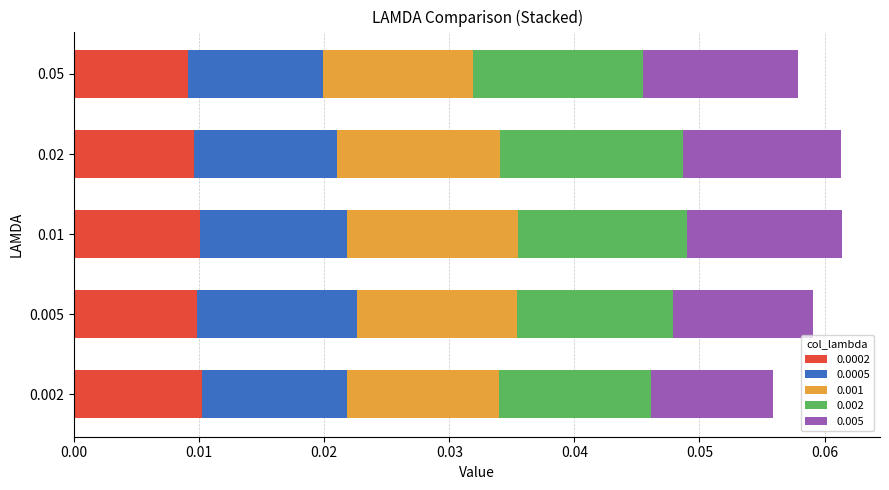

At how many categories does at least one series exceed 0?

5